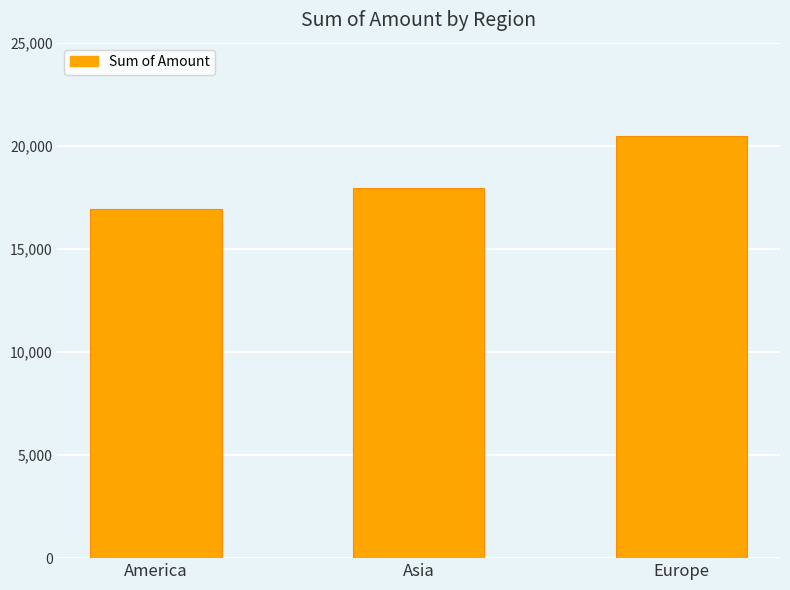

What is the label of the 3rd bar from the right?

America